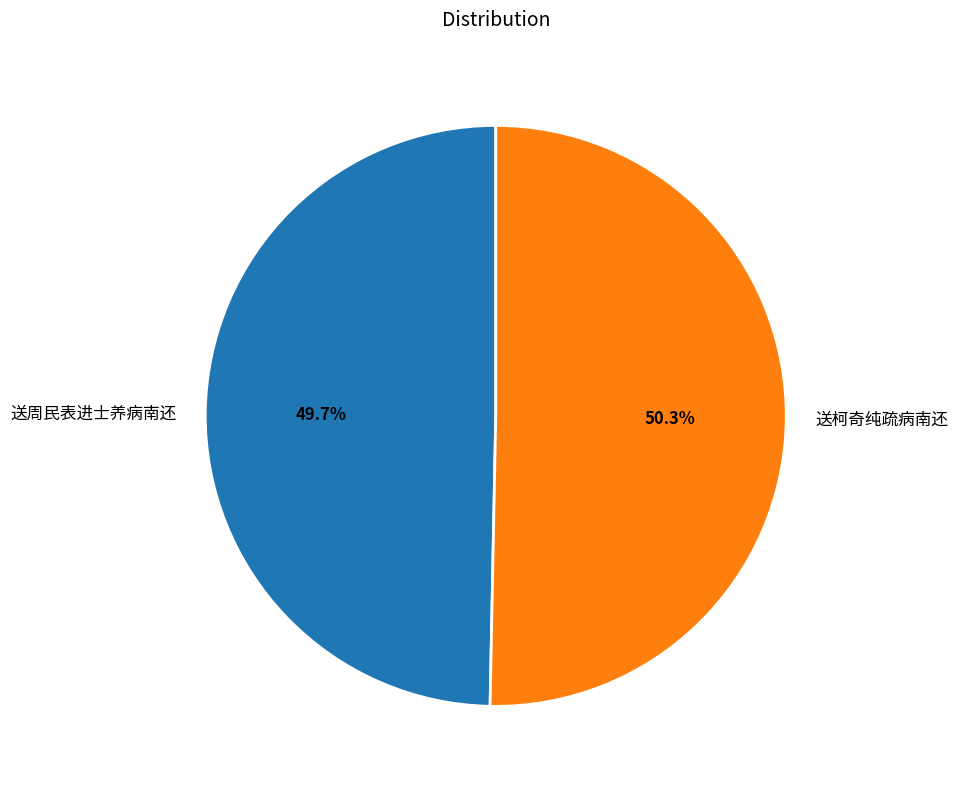

The 送周民表进士养病南还 slice represents 58% of the pie. True or false?

False